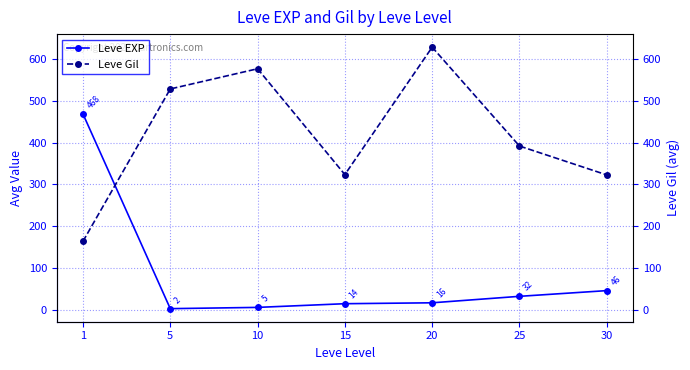

What is the sum of all Leve EXP values?

584.0